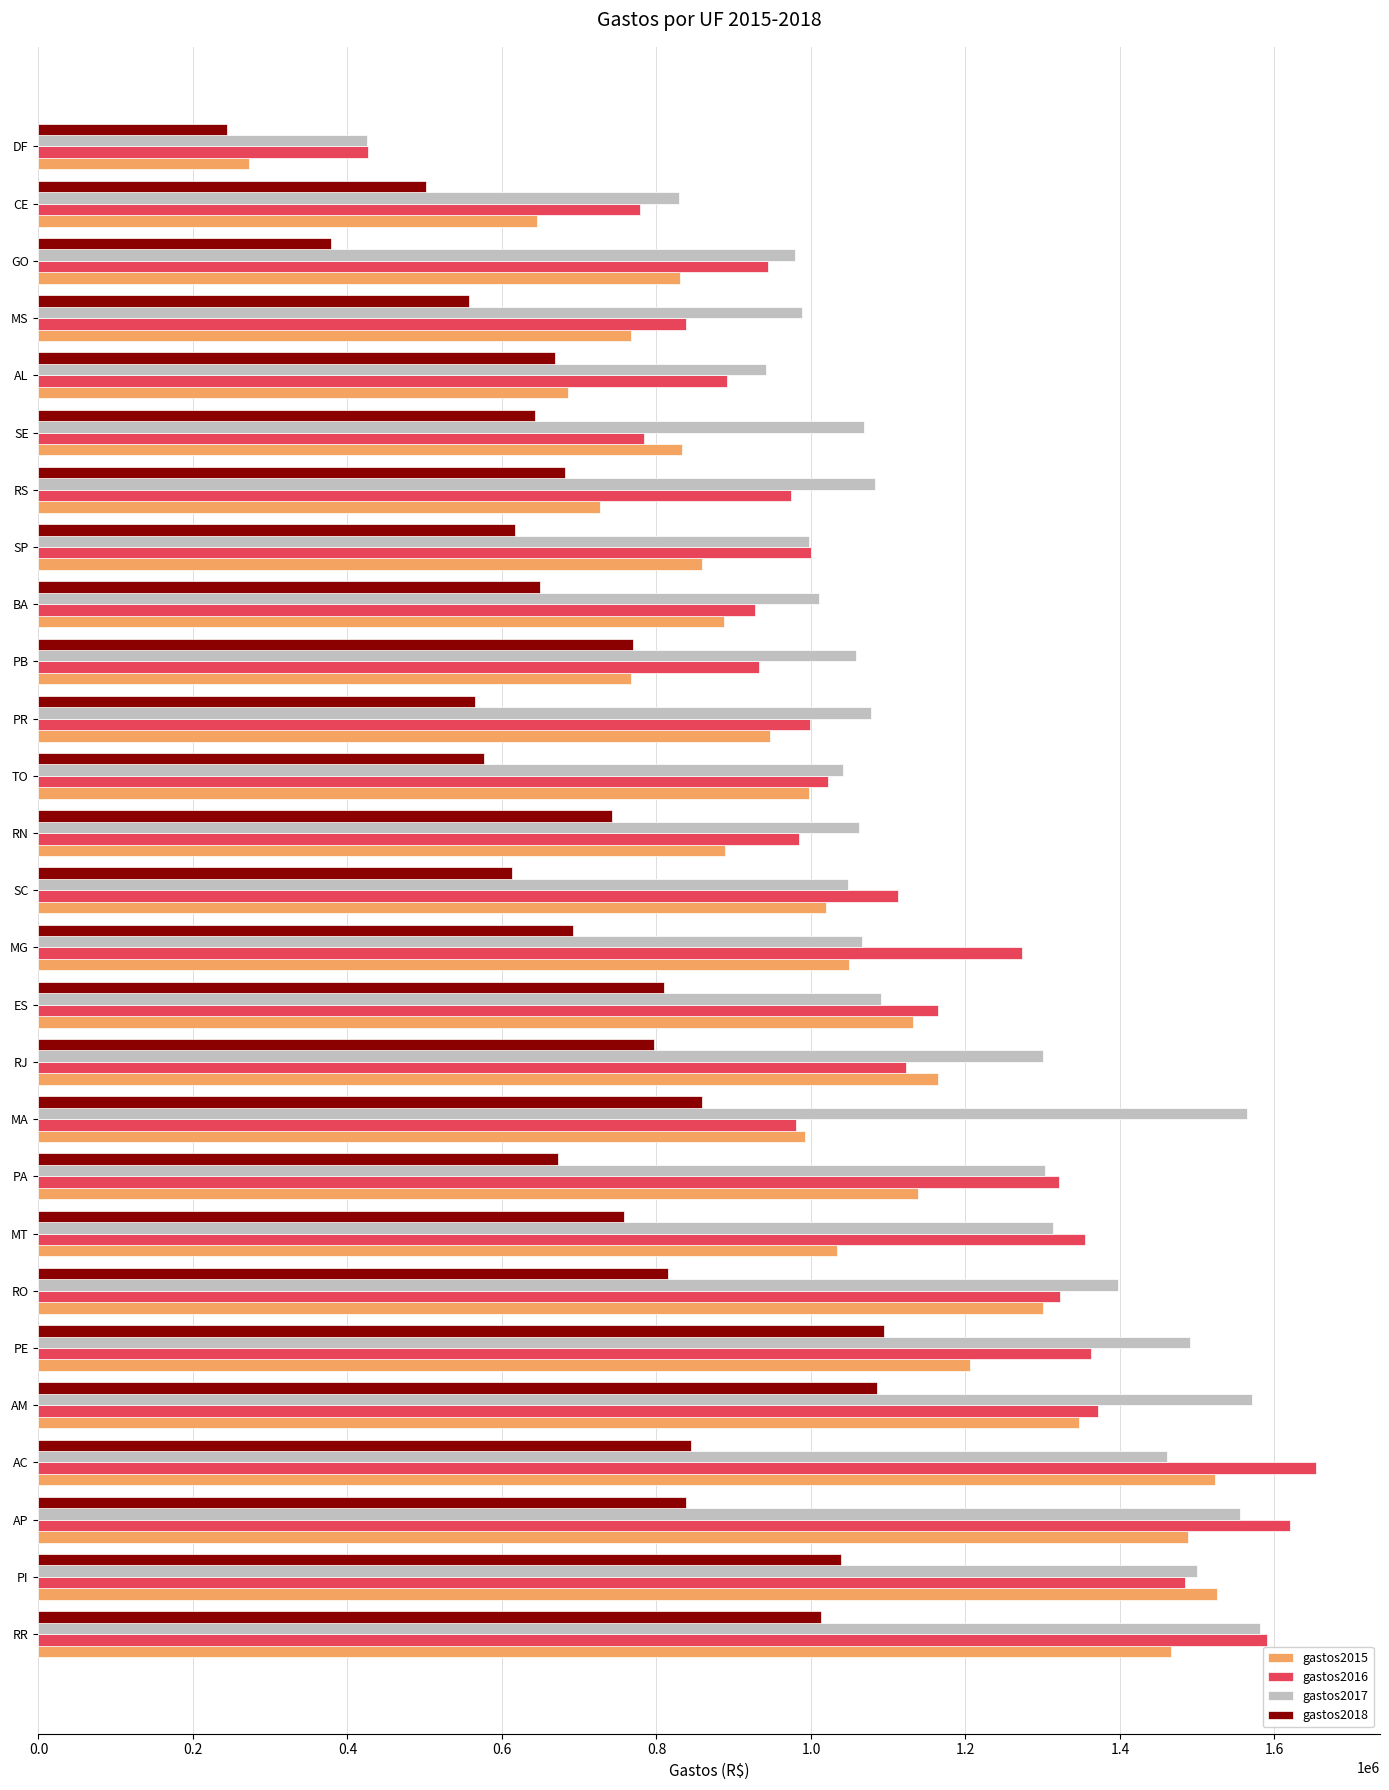

List the series in order of their peak value, highest first.

gastos2016, gastos2017, gastos2015, gastos2018